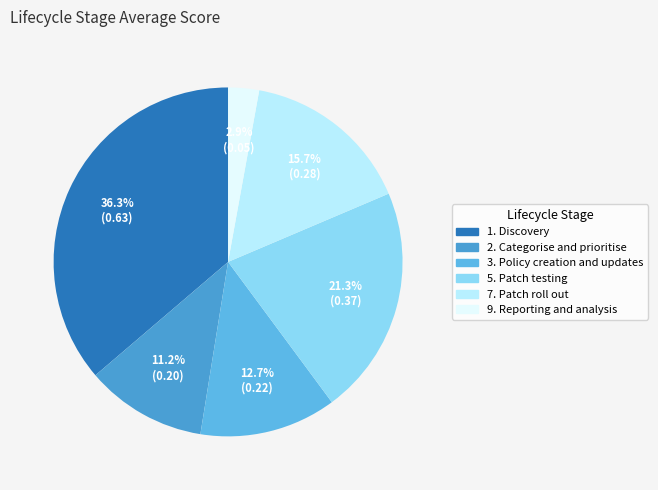

How many segments does this pie chart have?

6